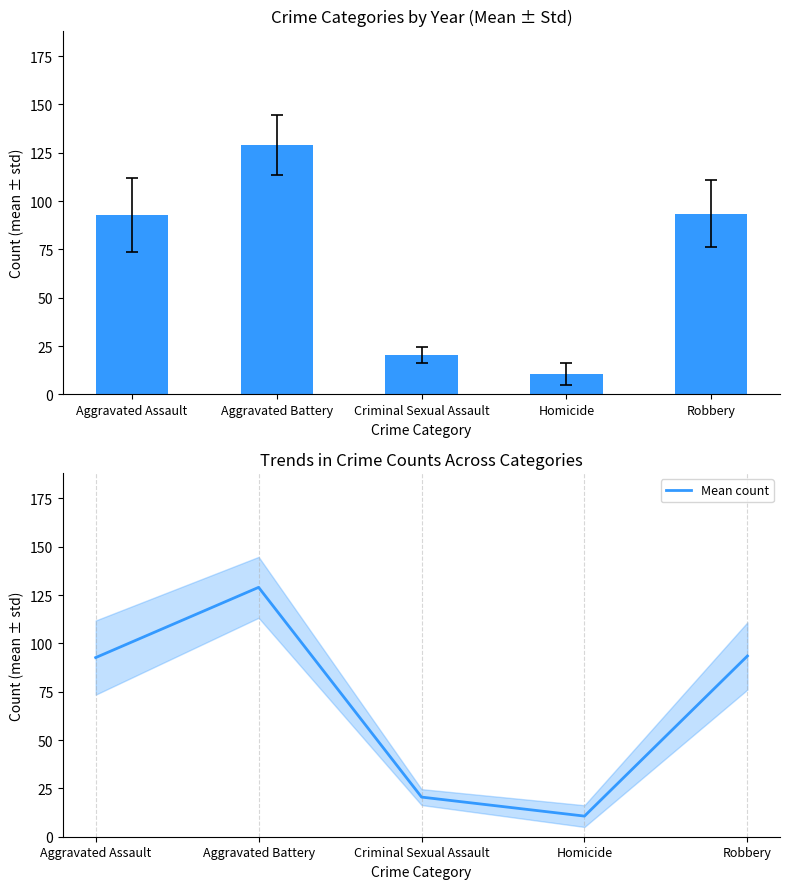

List the labels in order of value, largest first.

Aggravated Battery, Robbery, Aggravated Assault, Criminal Sexual Assault, Homicide